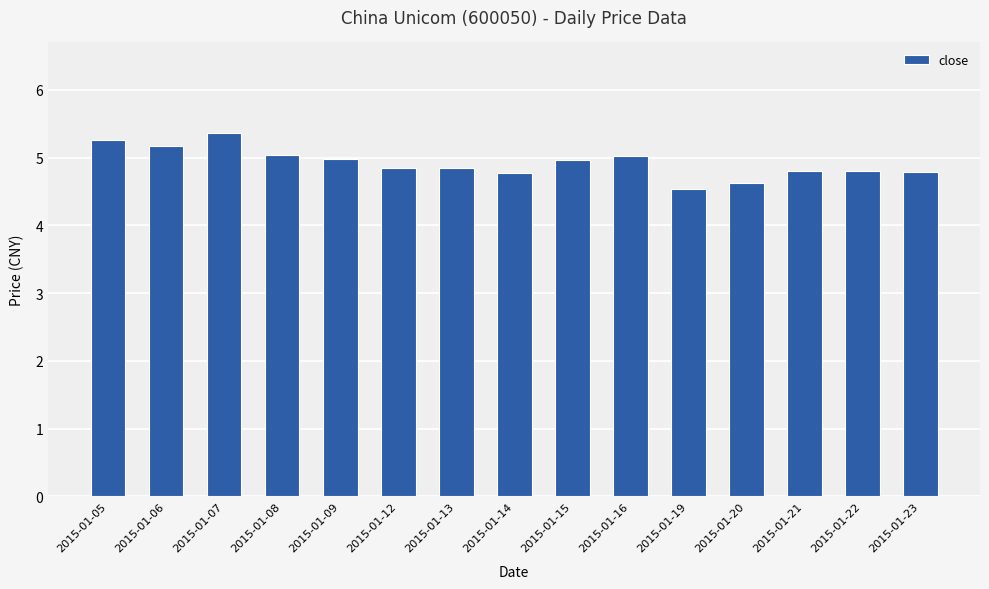

What is the difference between the values at 2015-01-14 and 2015-01-13?

0.1